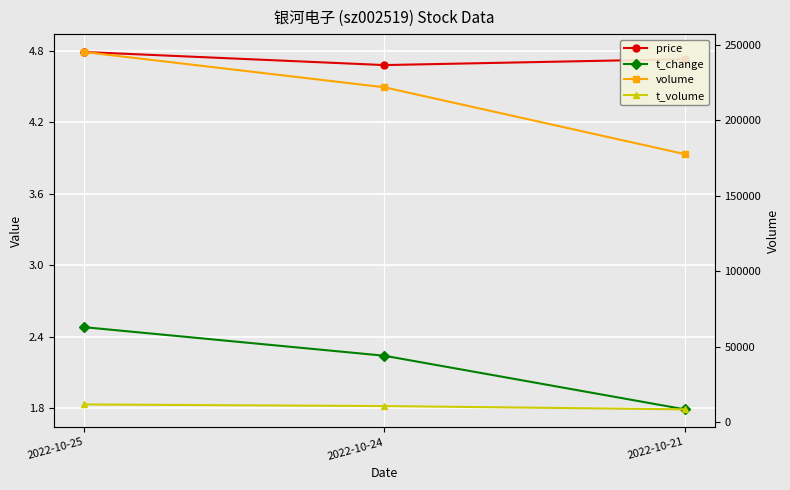

At how many categories does at least one series exceed 169597?

3